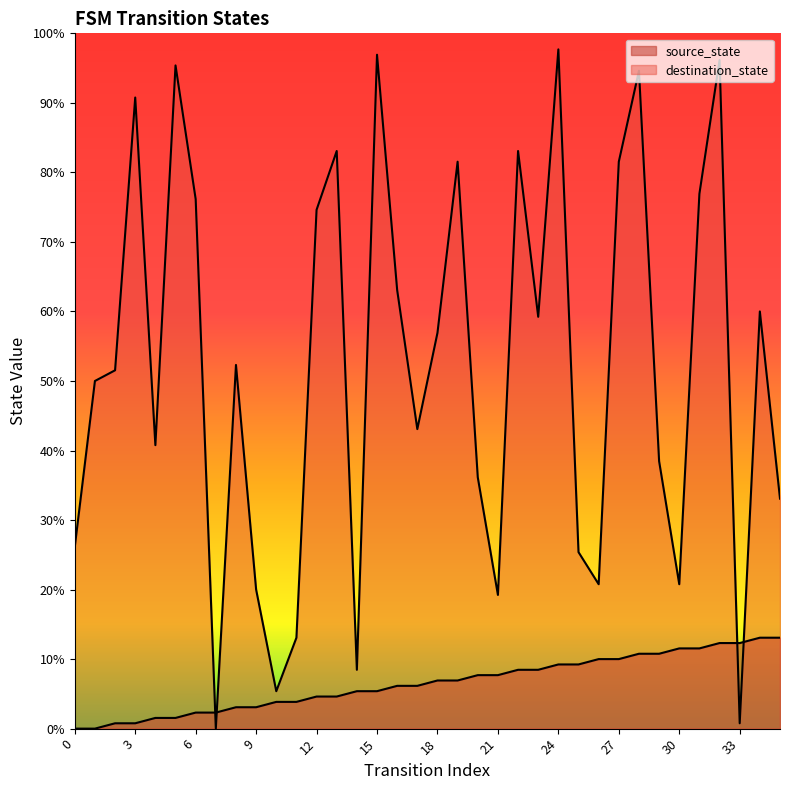

True or false: destination_state and source_state intersect in this chart.

True